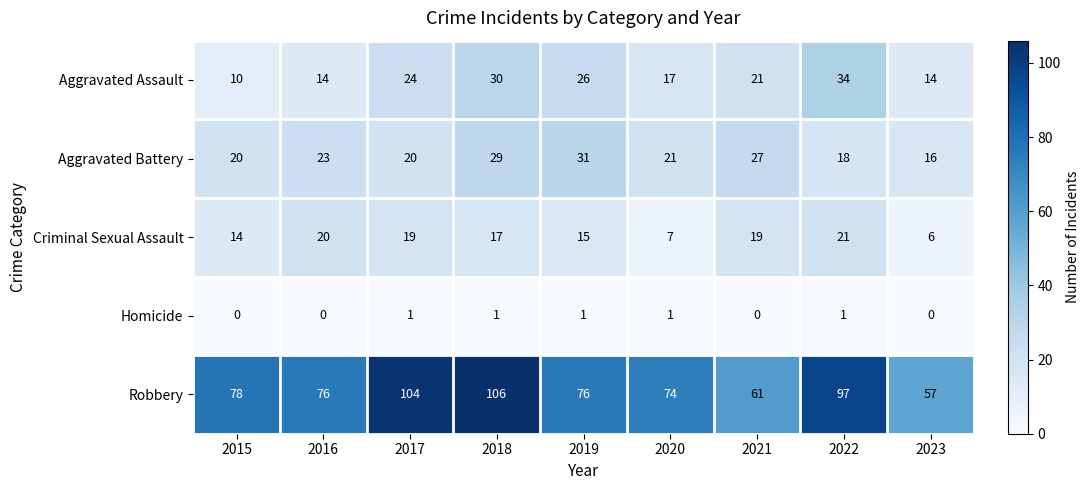

What is the difference between the second highest and minimum values in the Robbery series?

47